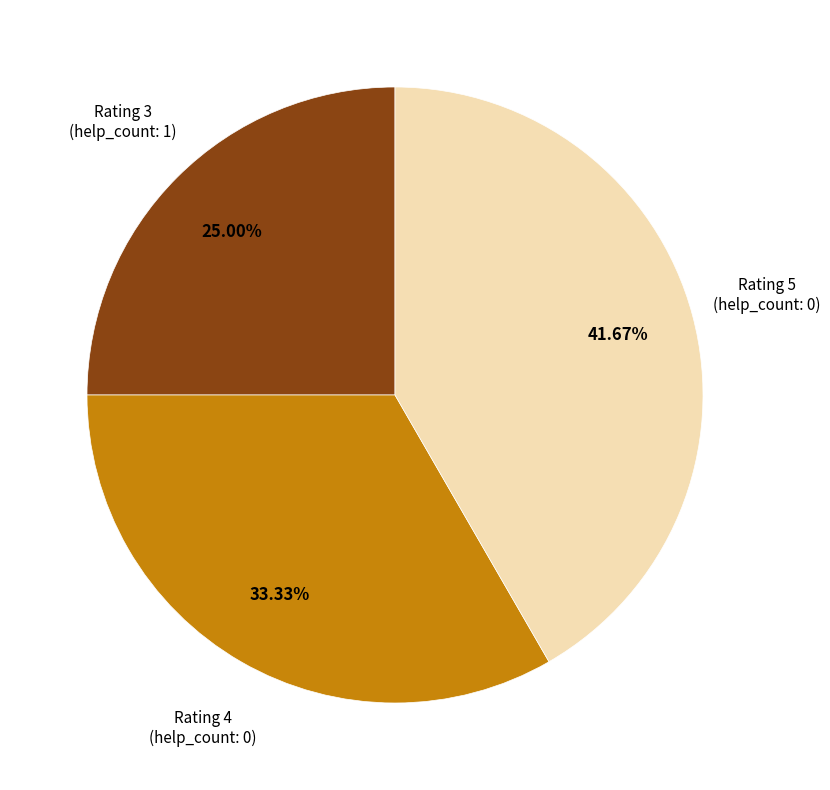

How many slices are in this pie chart?

3